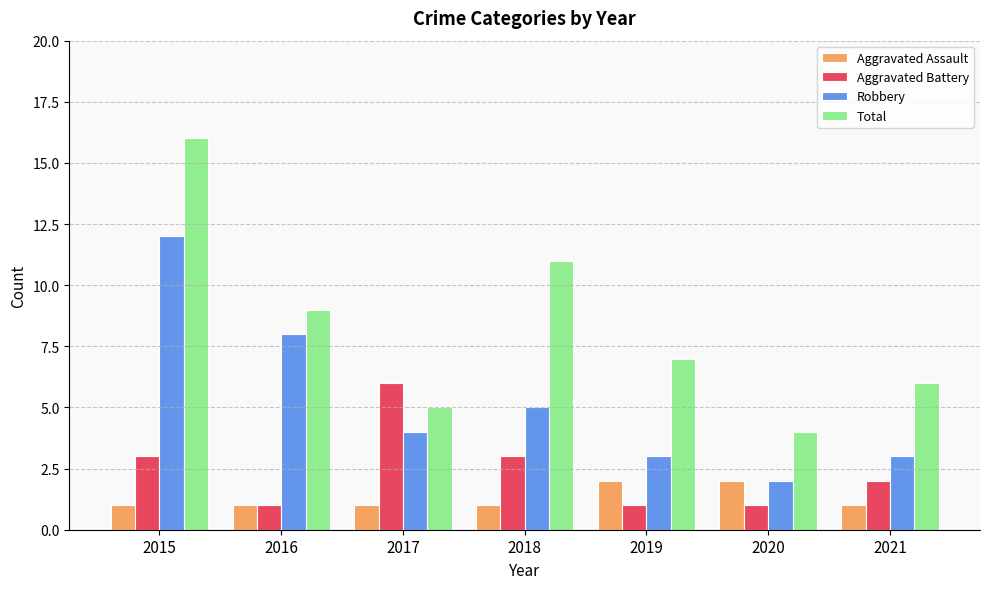

What is the difference between the maximum and minimum values in the Total series?

12